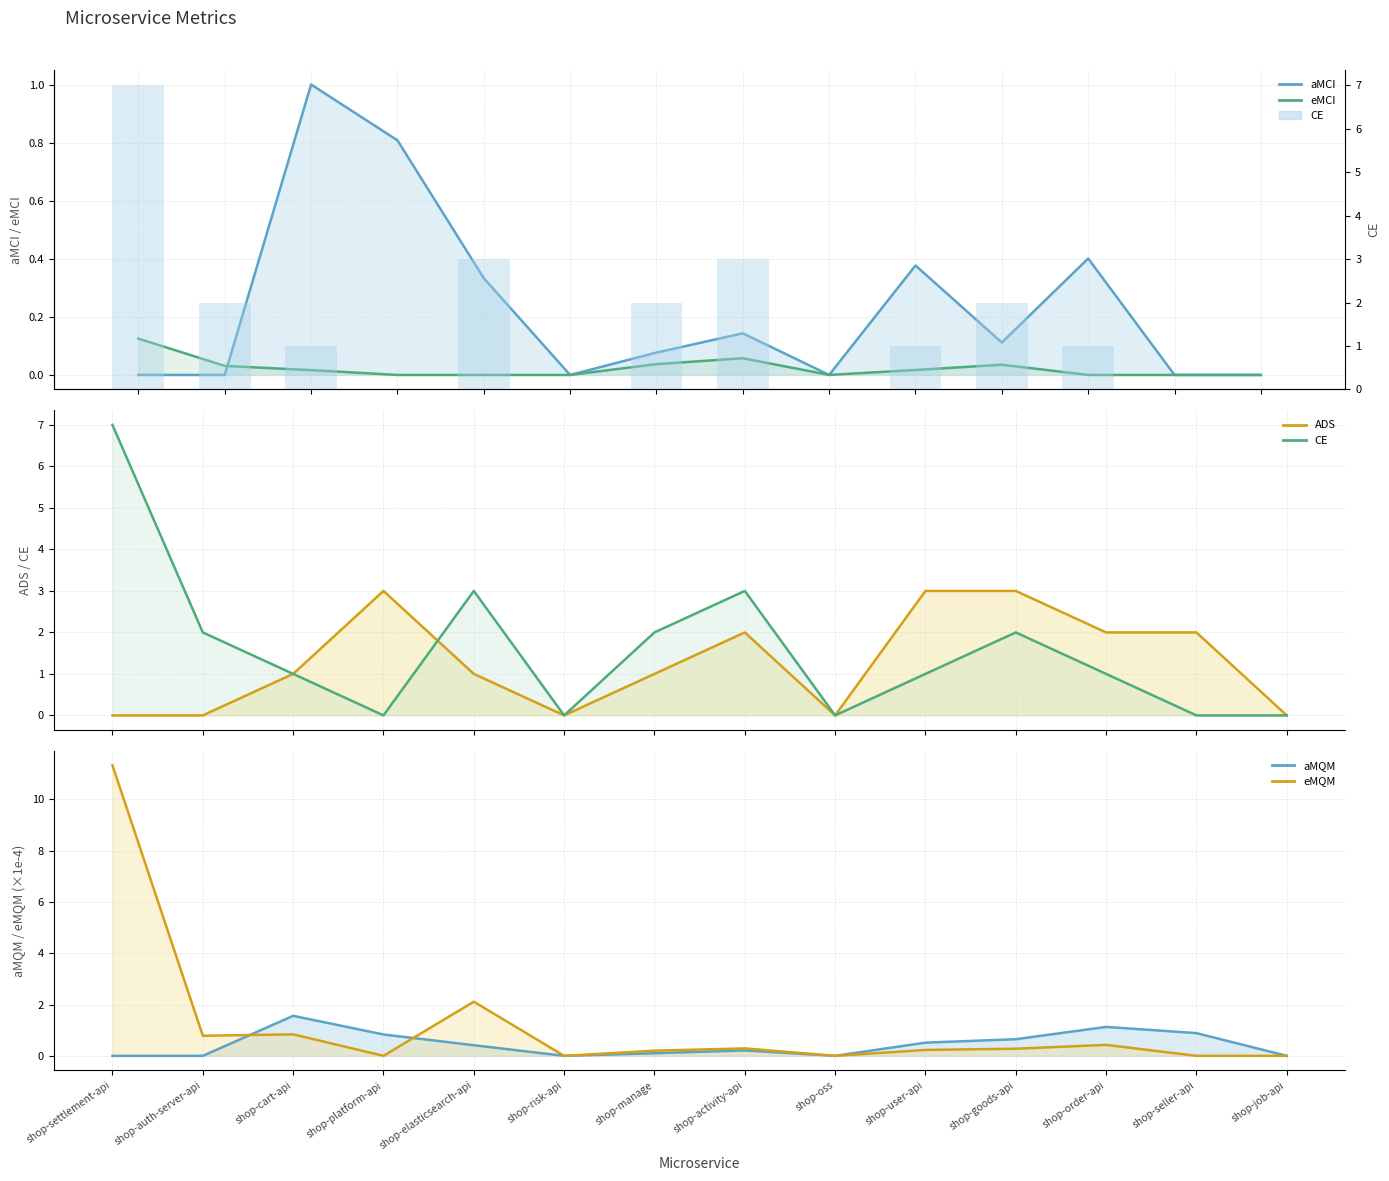

Are the bars horizontal?

No